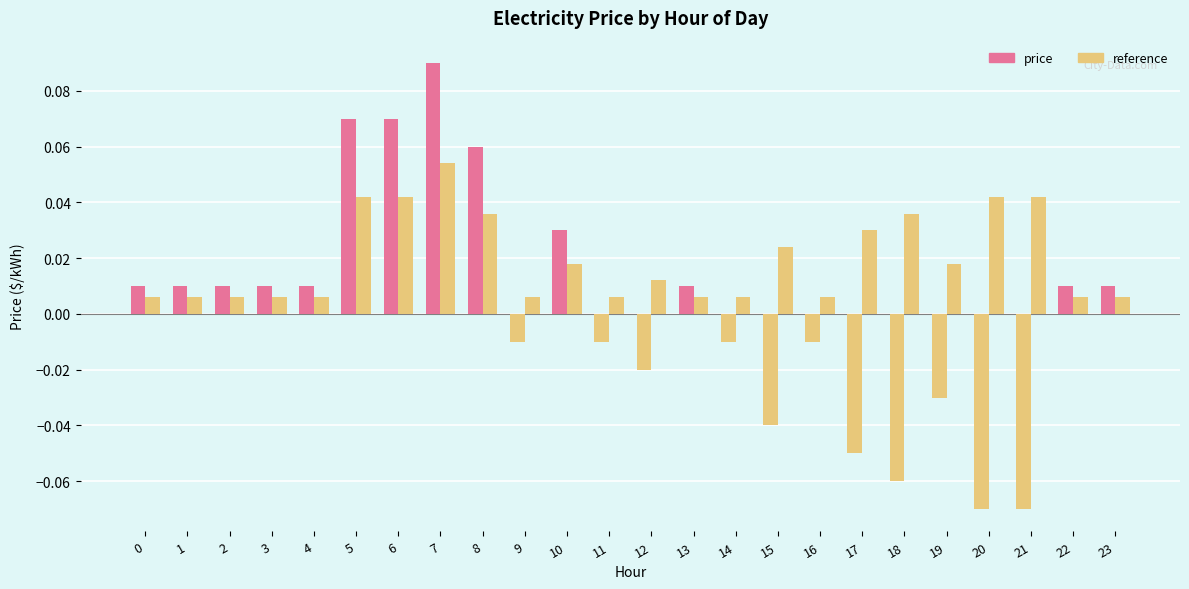

What is the approximate value of price at 5?

0.1